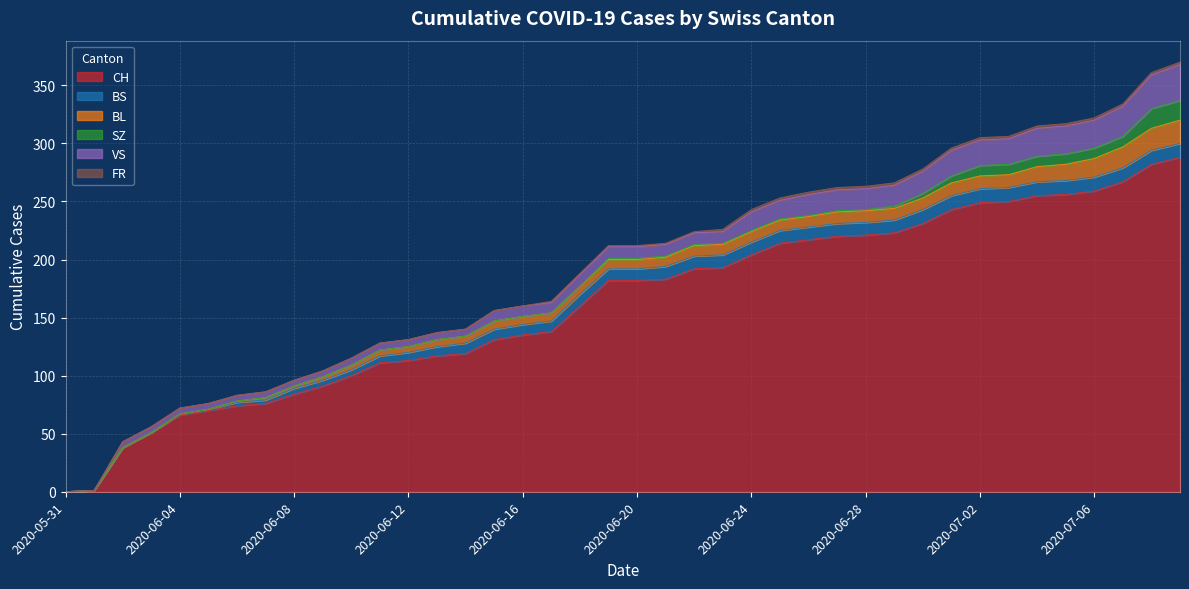

Does the chart display data point markers on the line(s)?

No